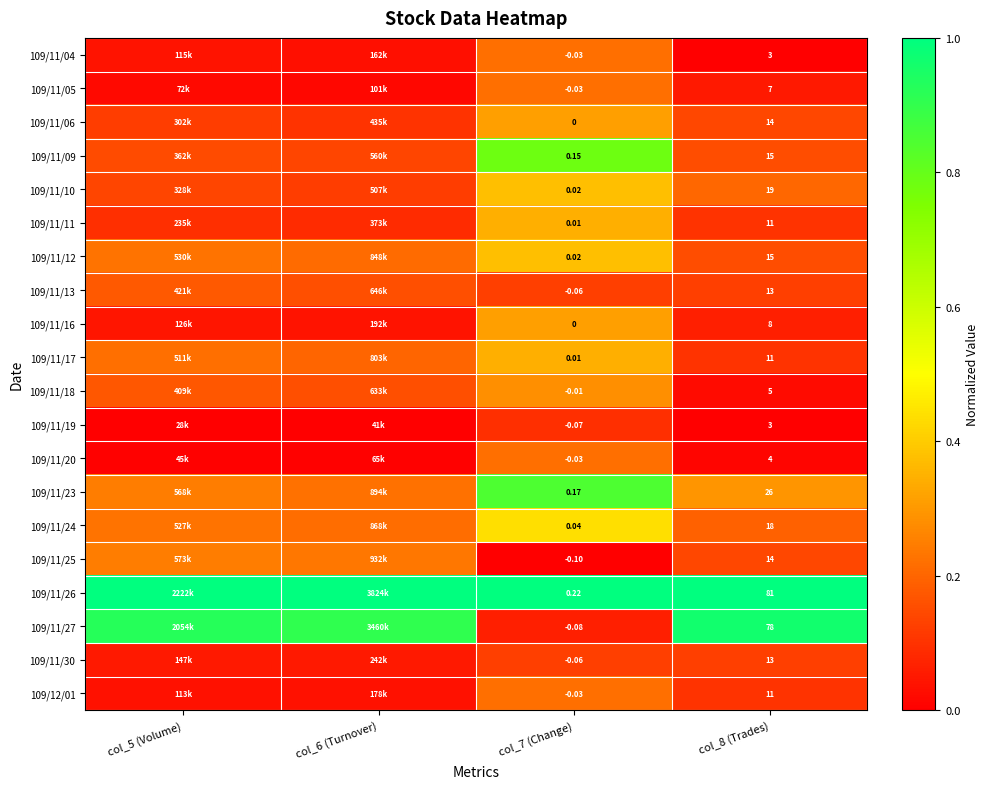

The value of 109/11/19 at col_6 (Turnover) is 0.0. True or false?

False